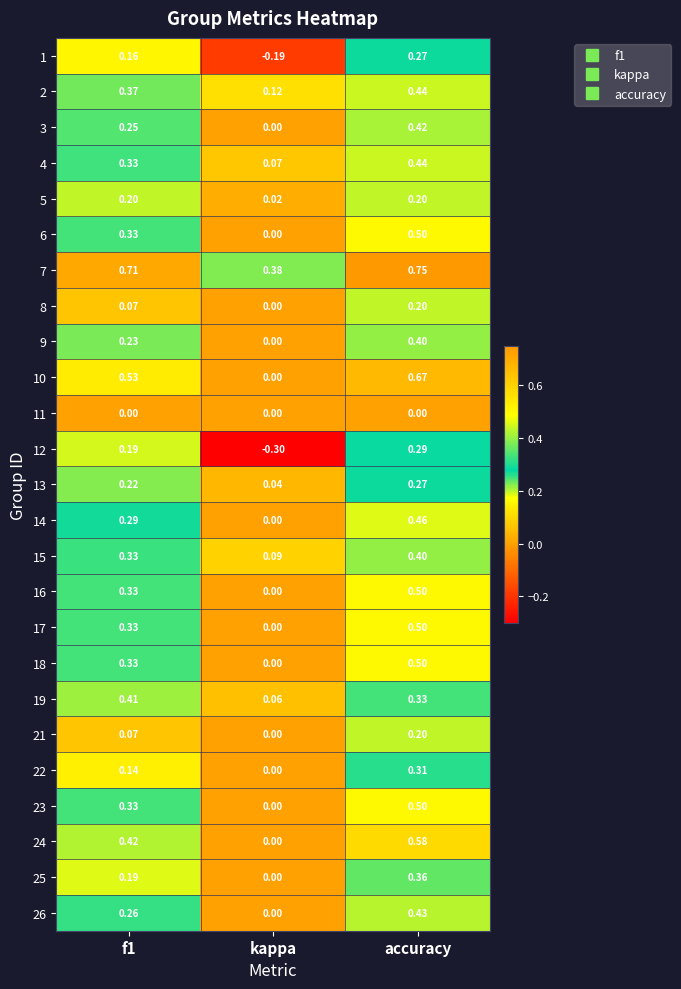

What is the total value across all series at accuracy?

9.9